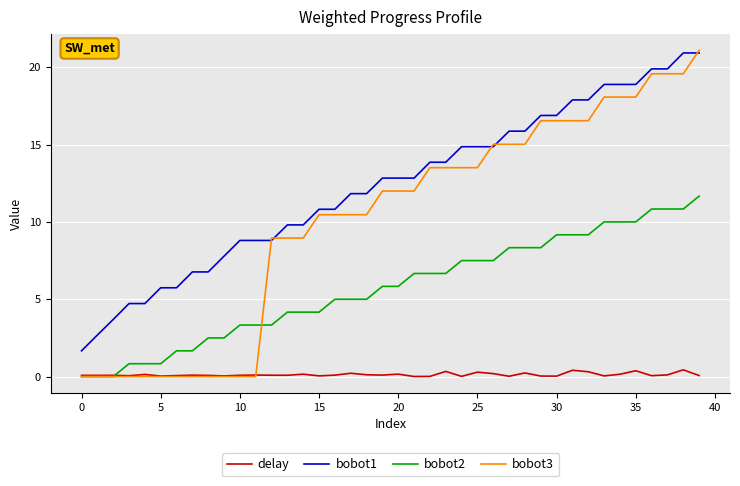

Rank the series by their average value, from lowest to highest.

delay, bobot2, bobot3, bobot1